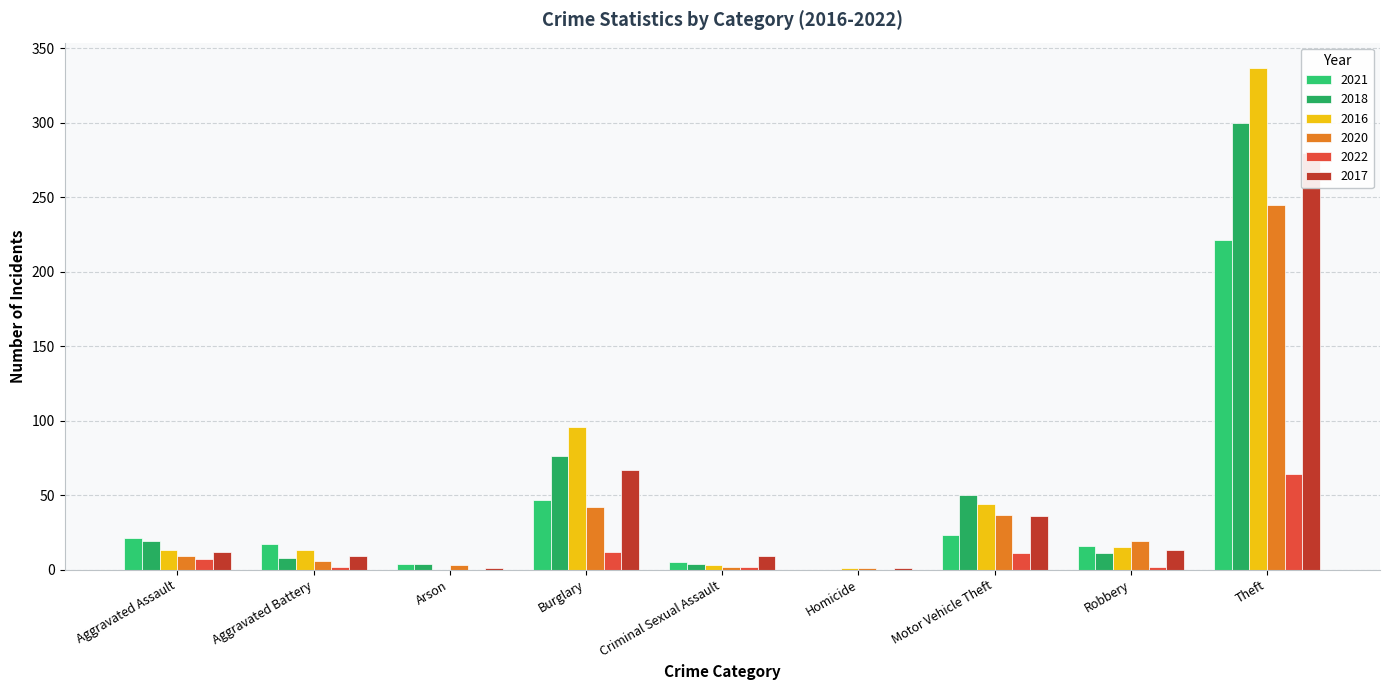

What is the value of the 2021 bar at the 2nd from the left?

17